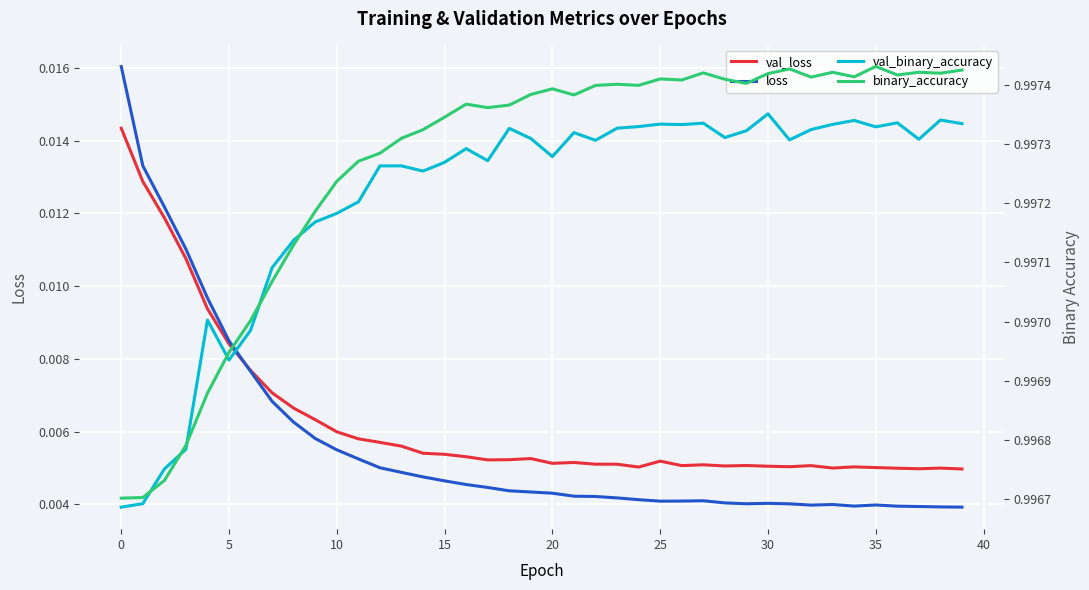

The value of binary_accuracy at 35 is 1.5. True or false?

False